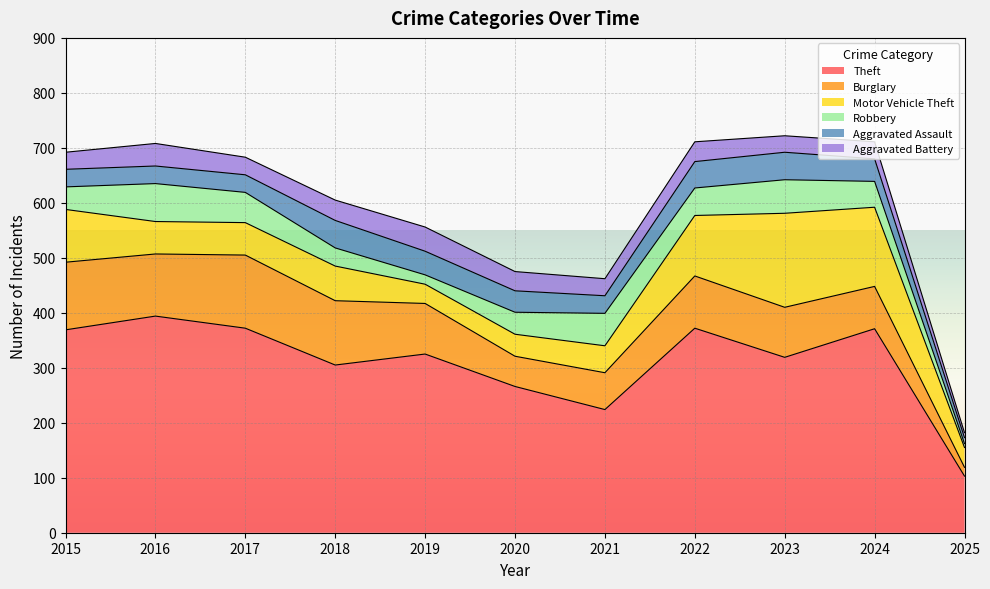

Between 2015 and 2018, which series saw the biggest shift?

Theft